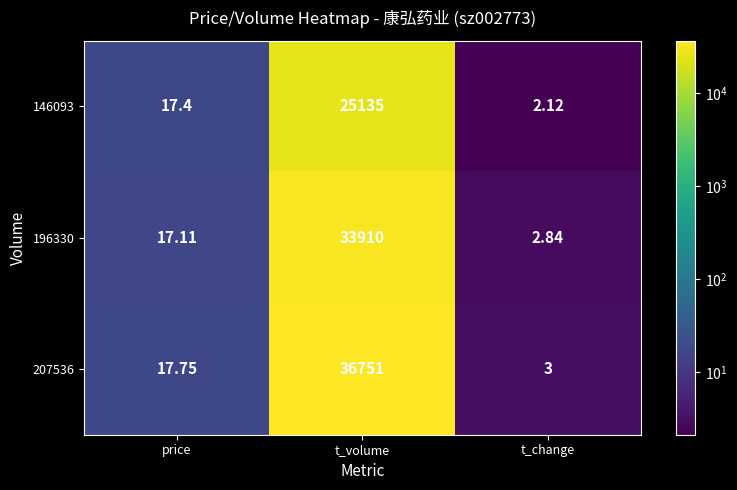

How many series are shown in this chart?

3